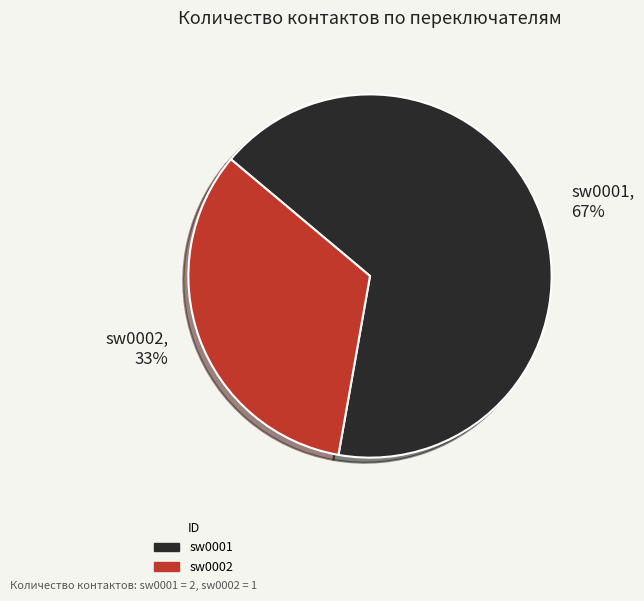

To the nearest percent, what portion does sw0001 represent?

67%